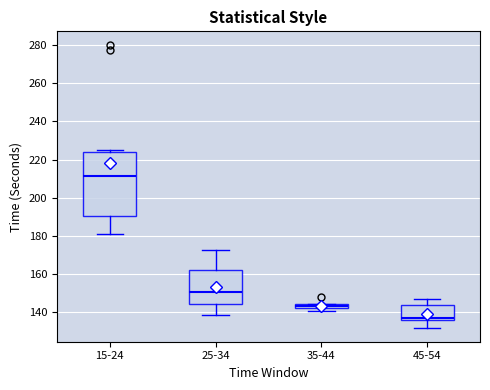

Where does the lower whisker of the box for 15-24 end on the y-axis? The values are not printed on the chart, so give them approximately, as read against the axis.

182